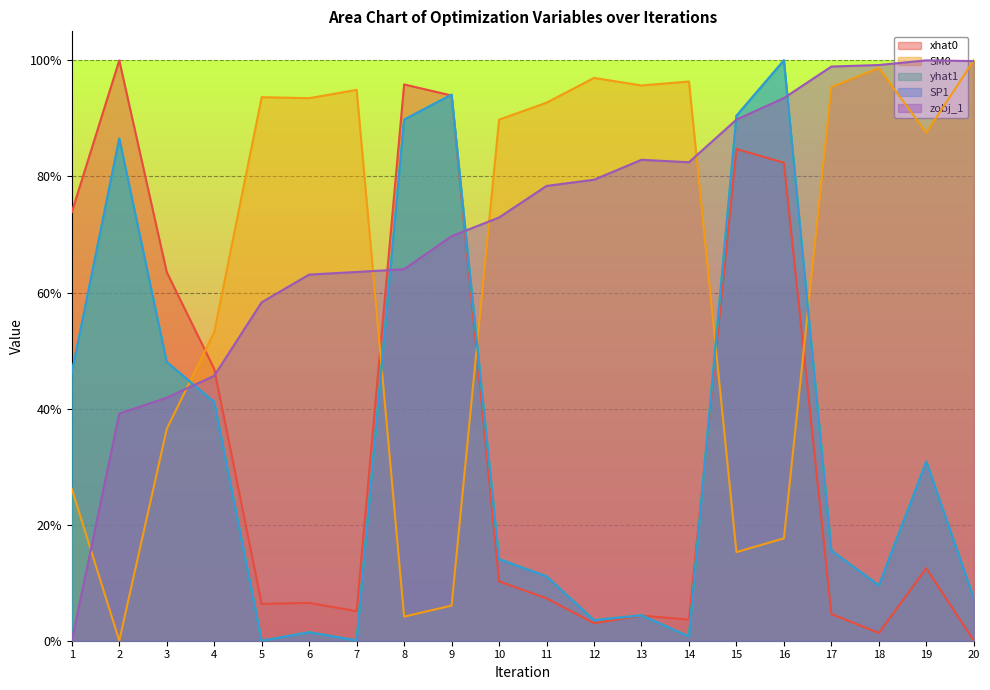

Where is the first local minimum for zobj_1?

14